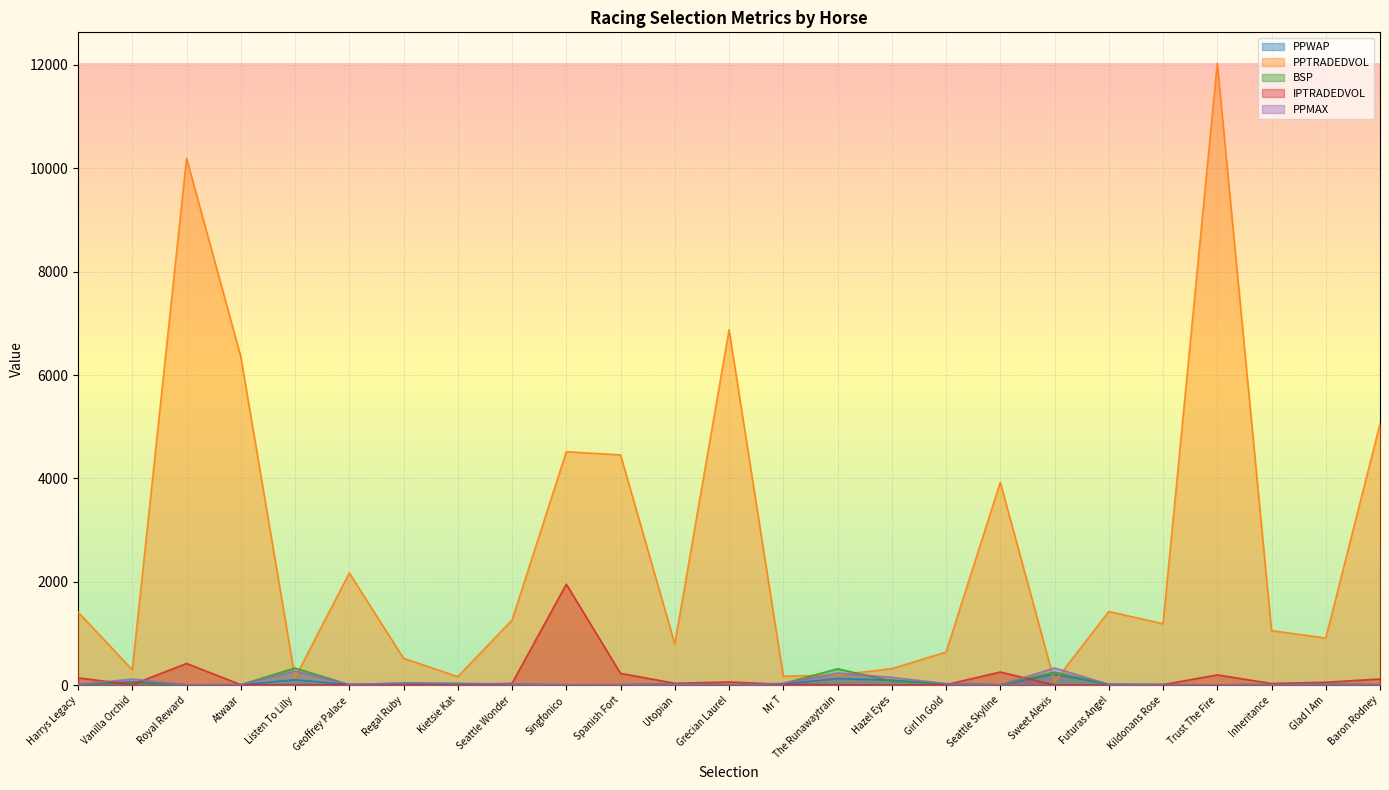

What are all the series names shown in the legend?

PPWAP, PPTRADEDVOL, BSP, IPTRADEDVOL, PPMAX